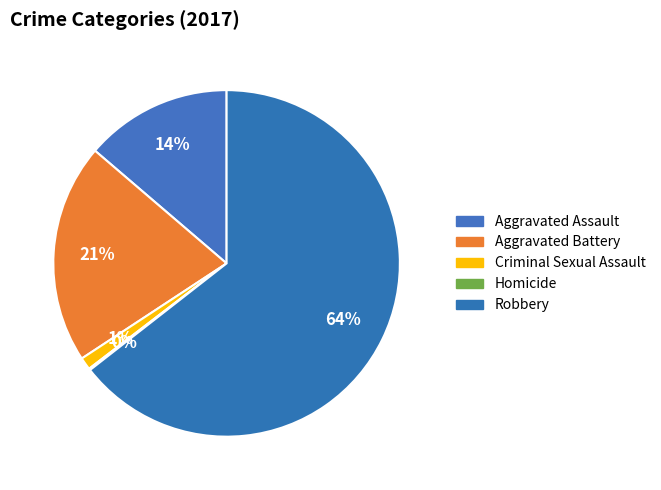

How many slices are in this pie chart?

5